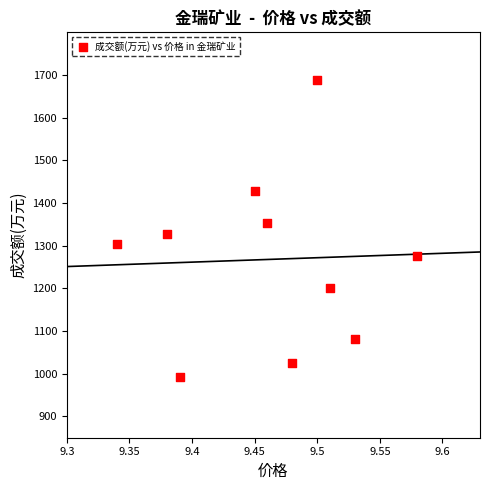

What is the average Y value?

1268